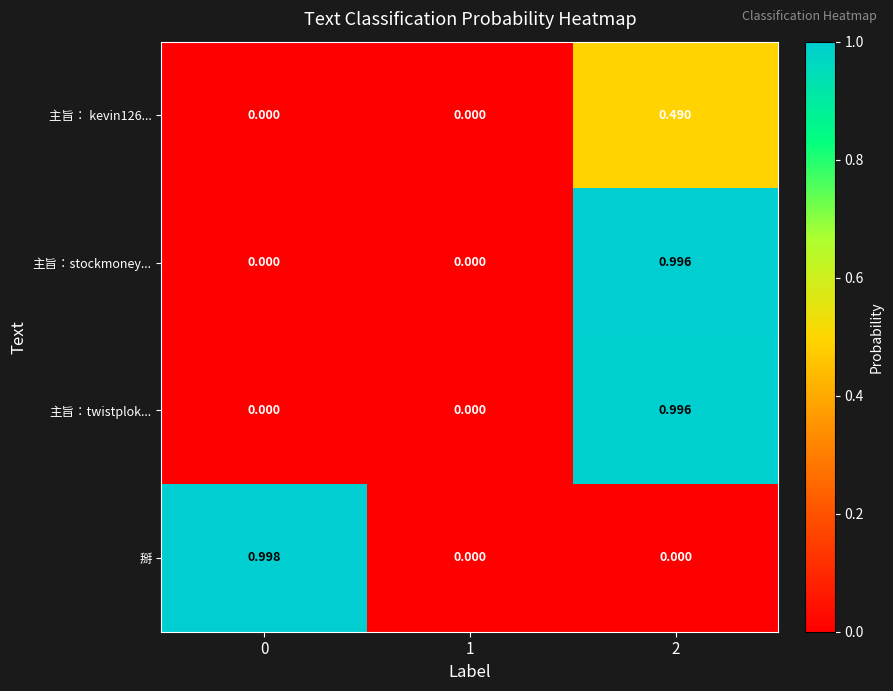

Which series has the widest spread of values?

掰